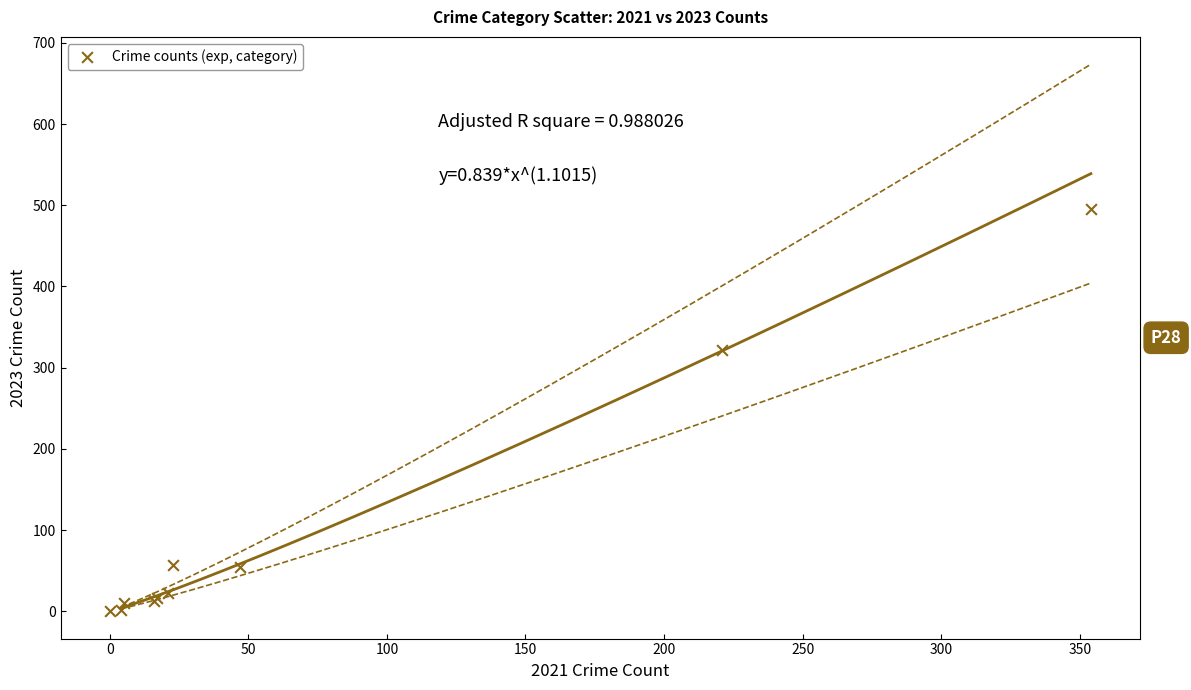

What Y value in the scatter plot is closest to 247?

322